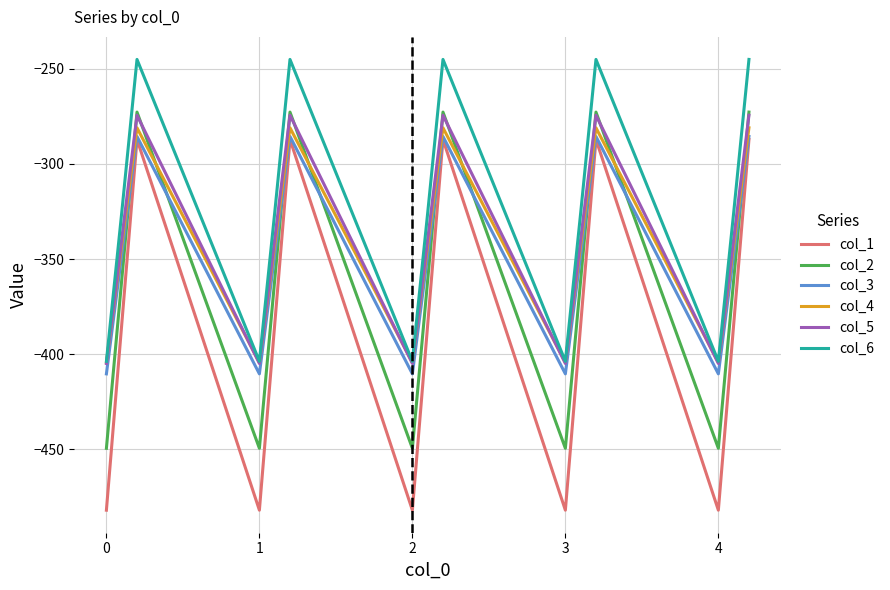

What is the difference between the second highest and second lowest values in the col_1 series?

194.9